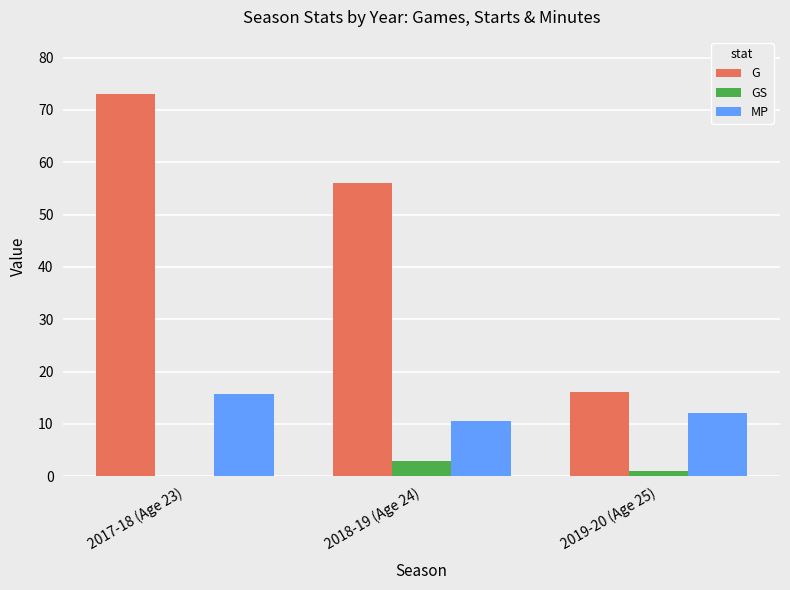

Between 2018-19 (Age 24) and 2019-20 (Age 25), which series saw the biggest shift?

G